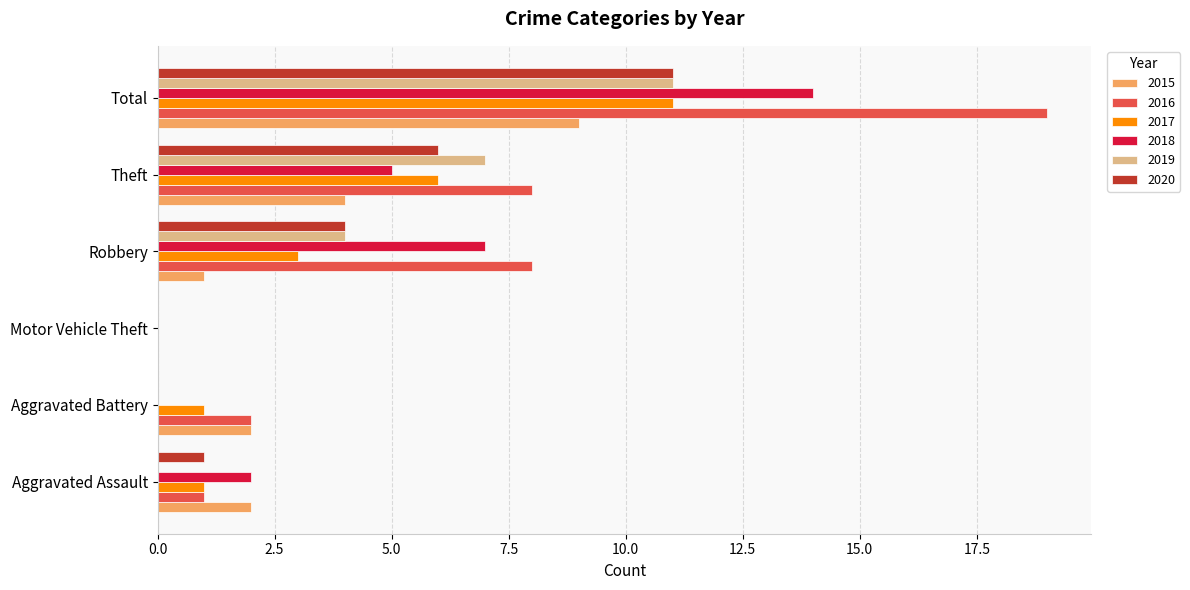

What is the sum of the 2017 values at Aggravated Assault and Robbery?

4